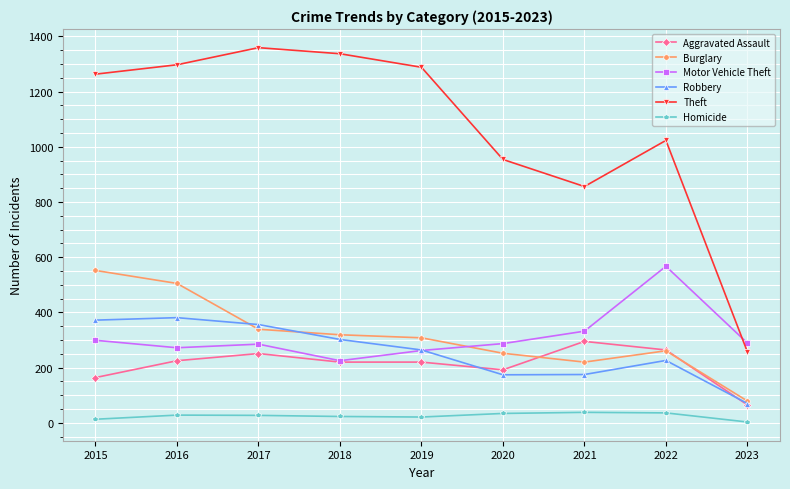

What are all the series names shown in the legend?

Aggravated Assault, Burglary, Motor Vehicle Theft, Robbery, Theft, Homicide